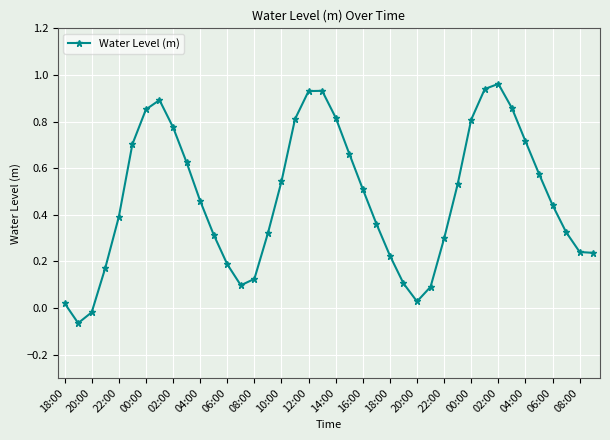

What is the sum of all values?

18.8